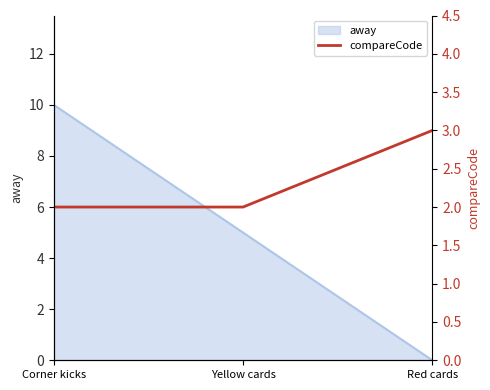

The away series shows 3 at Yellow cards. True or false?

False